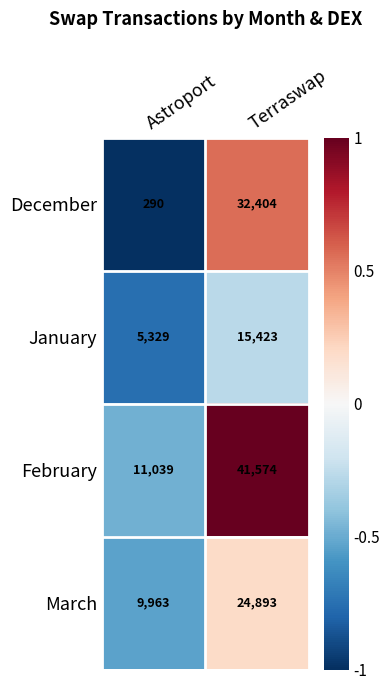

At Astroport, list the series in order from smallest to largest.

December, January, March, February